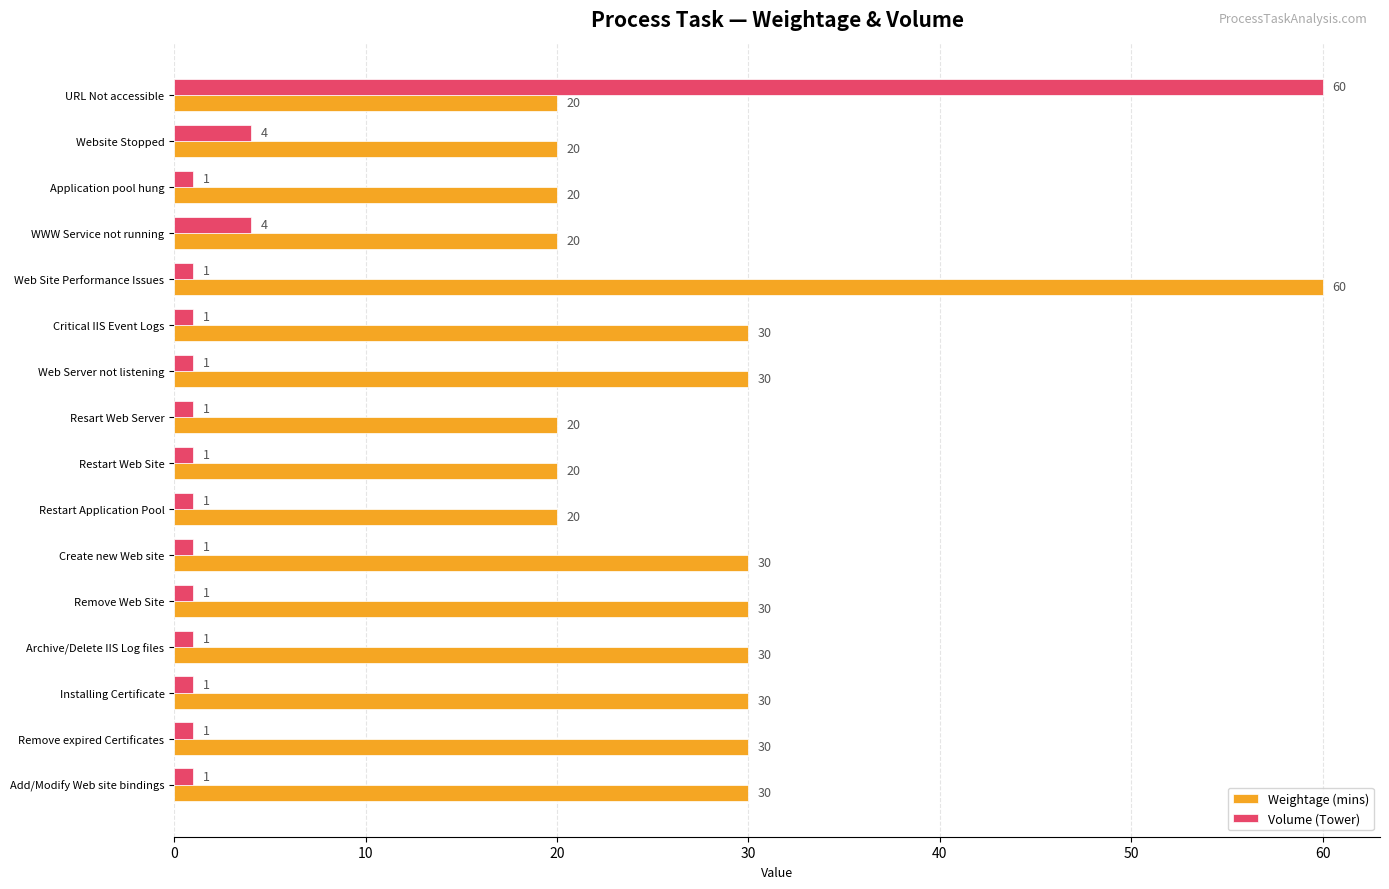

What is the highest value of the Weightage (mins) series?

60